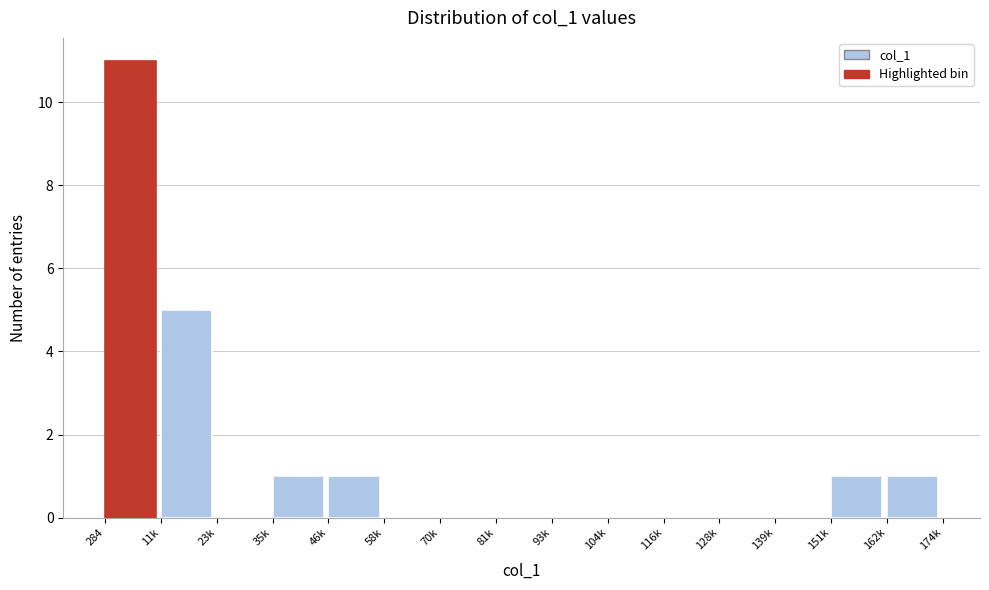

Reading right to left, transcribe all the data shown in this chart.

162k=1	151k=1	139k=0	128k=0	116k=0	104k=0	93k=0	81k=0	70k=0	58k=0	46k=1	35k=1	23k=0	11k=5	284=11